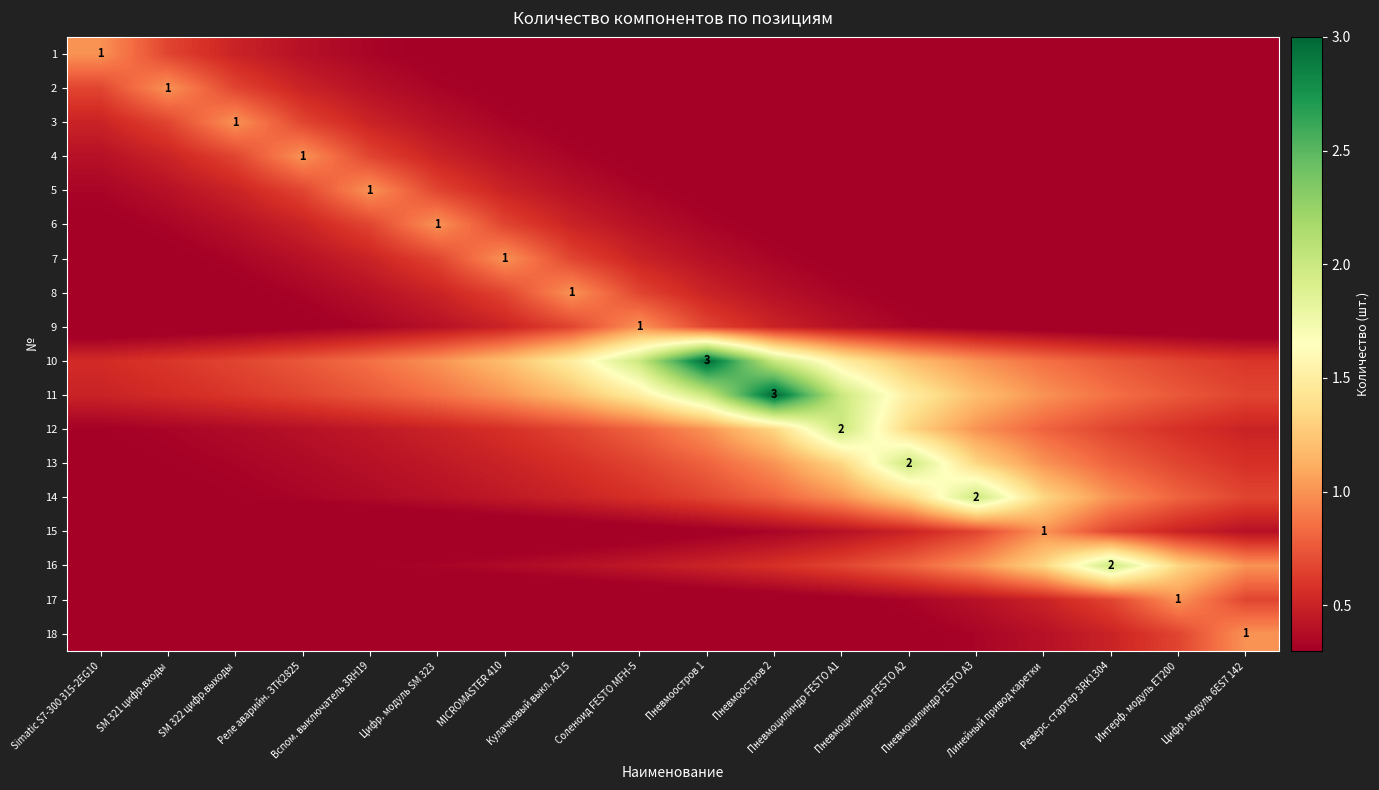

Between Пневмоостров 1 and Пневмоостров 2, which is larger?

Пневмоостров 1